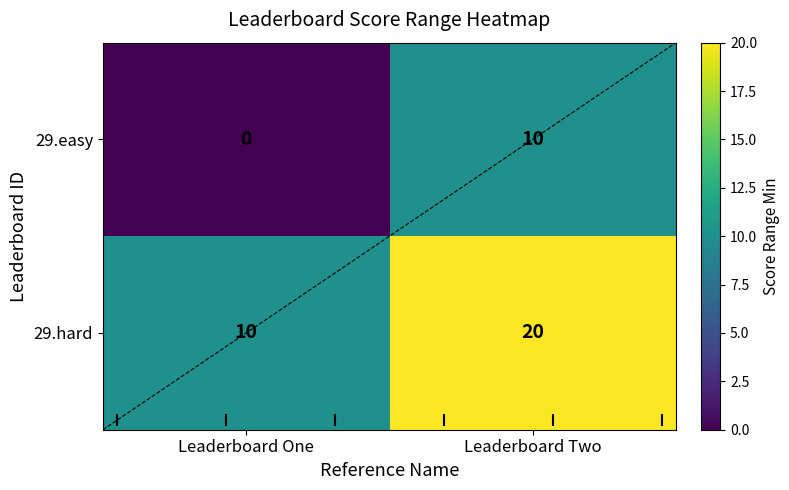

What is the average value of the 29.hard series?

15